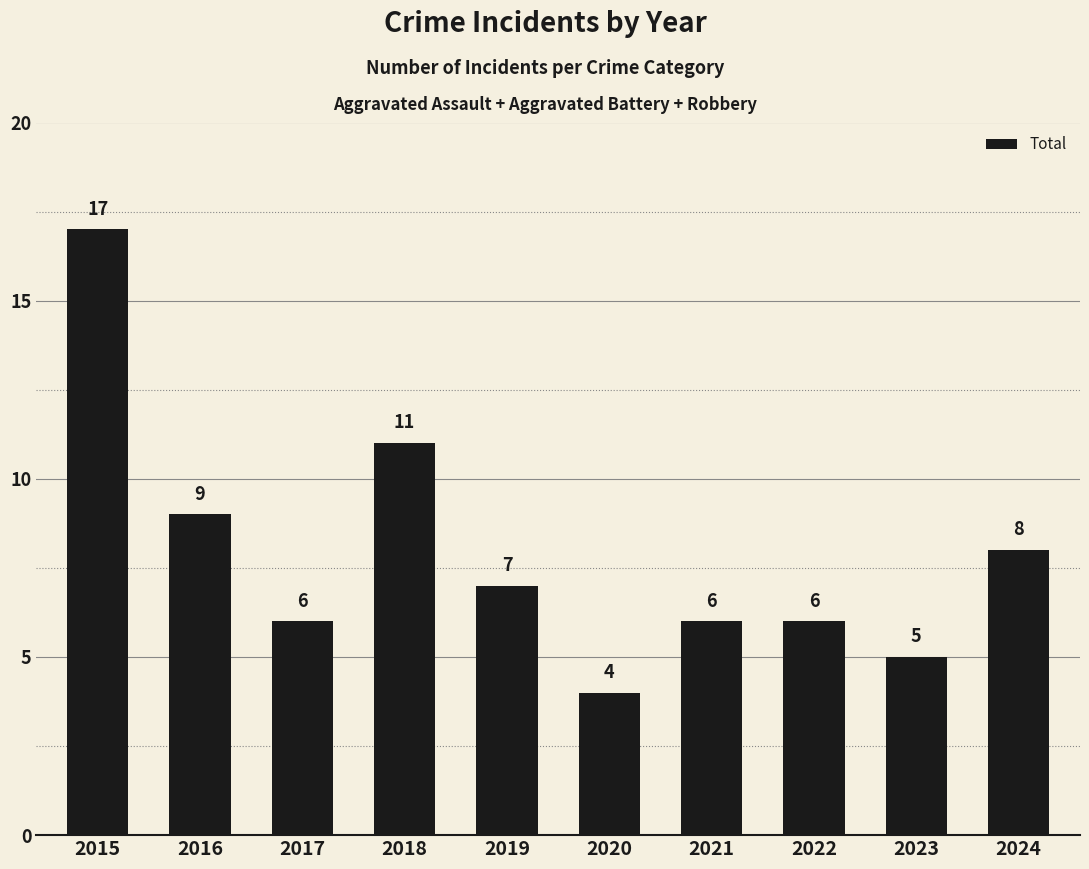

Reading left to right, list all the values displayed in this chart.

2015=17	2016=9	2017=6	2018=11	2019=7	2020=4	2021=6	2022=6	2023=5	2024=8